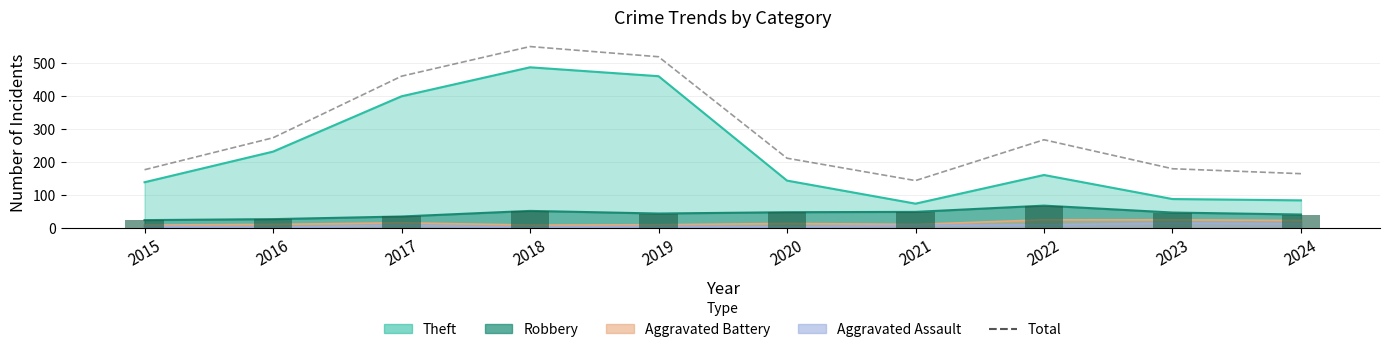

Which has a higher value, 2023 or 2017?

2017